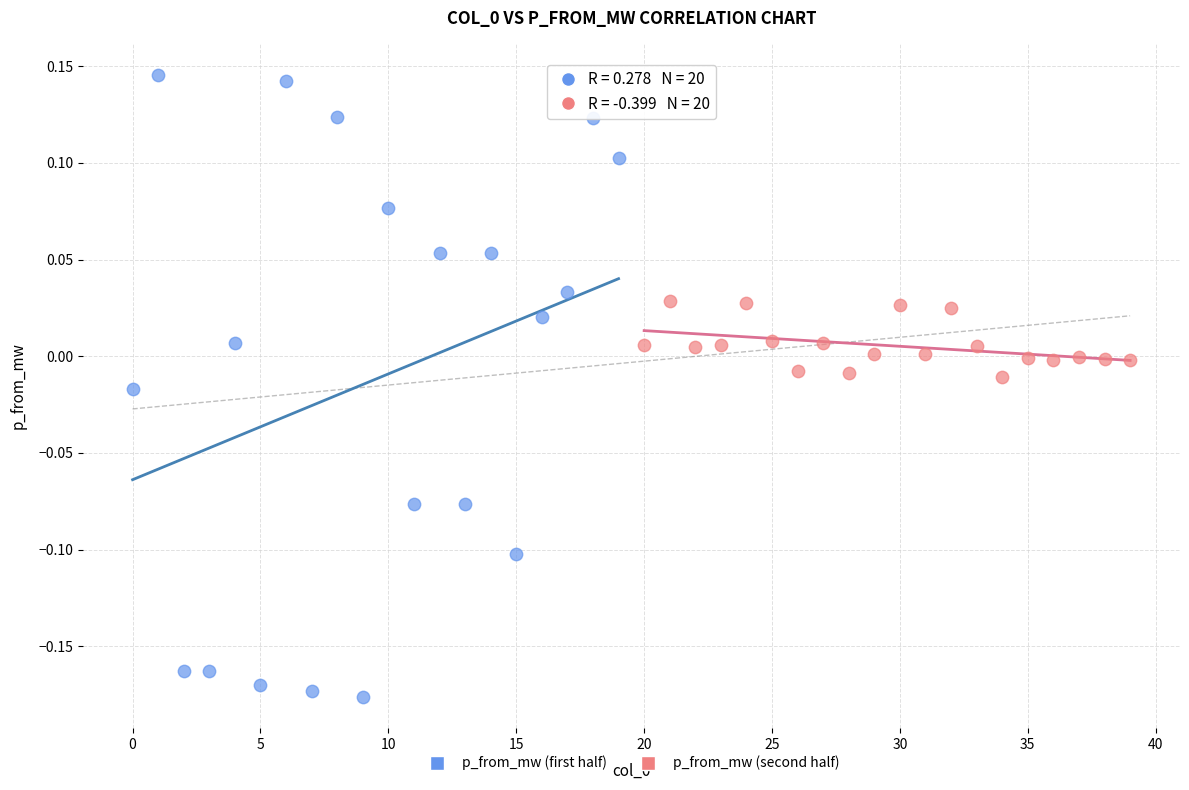

Which series contains the lowest Y value?

p_from_mw (first half)